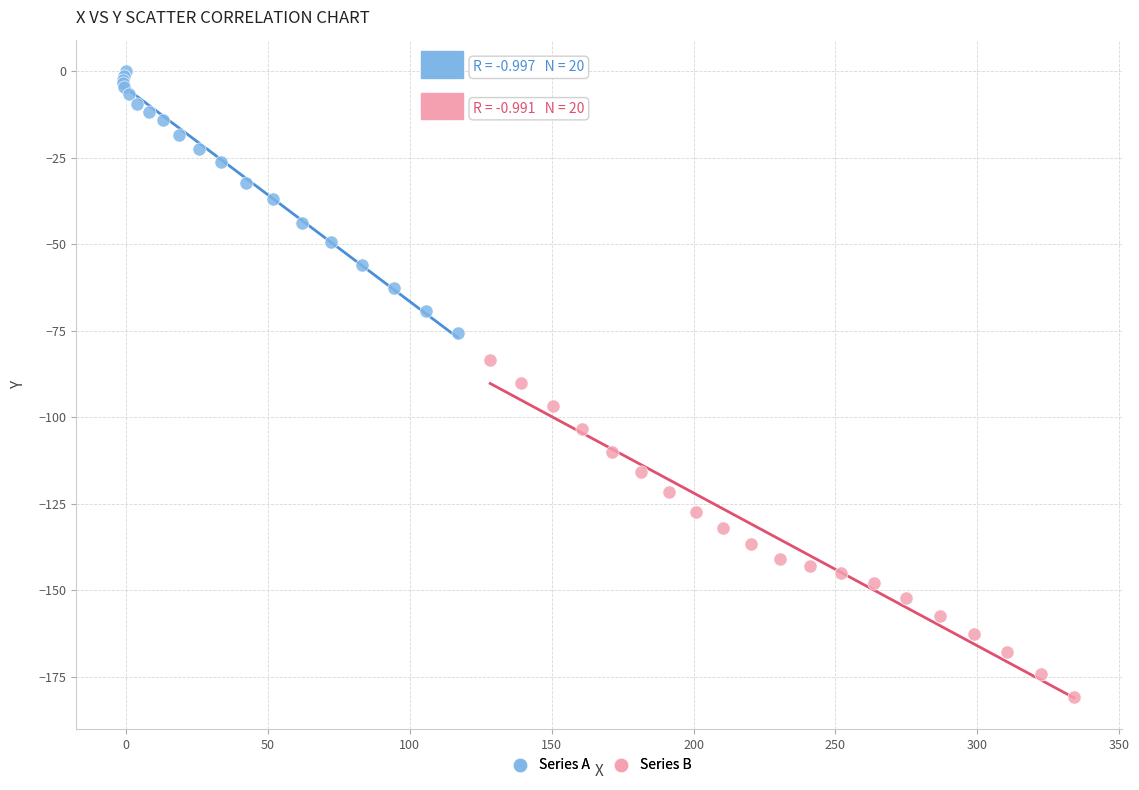

Which series reaches the maximum Y coordinate?

Series A